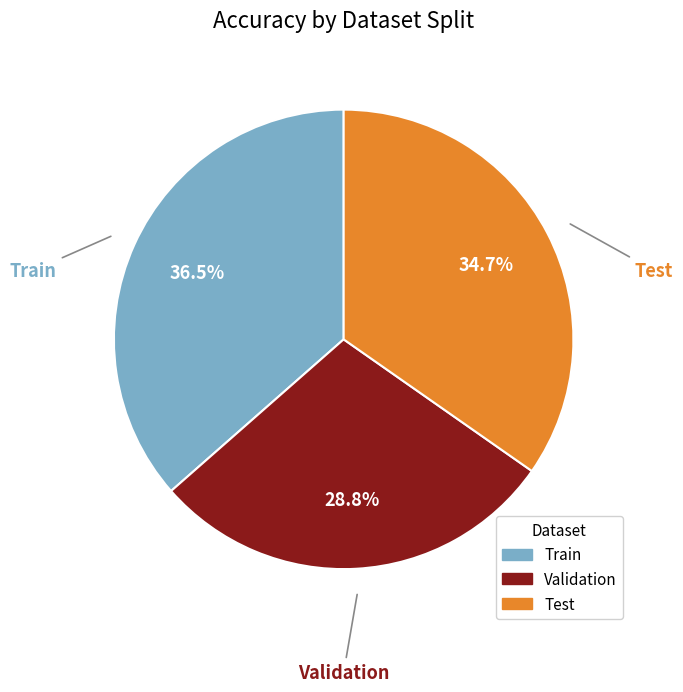

What is the largest slice in the pie chart?

Train